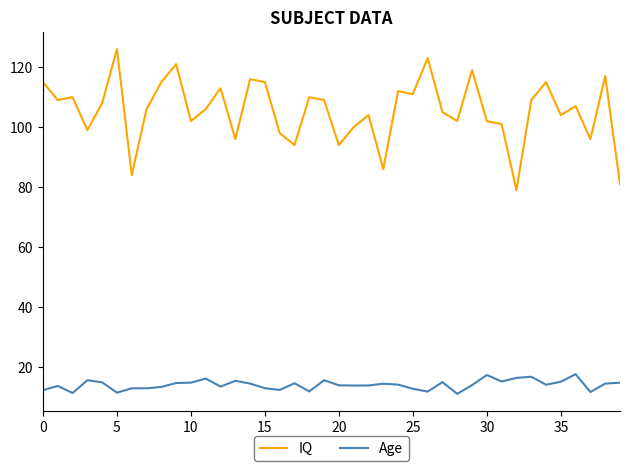

Which series has the largest total across all categories?

IQ